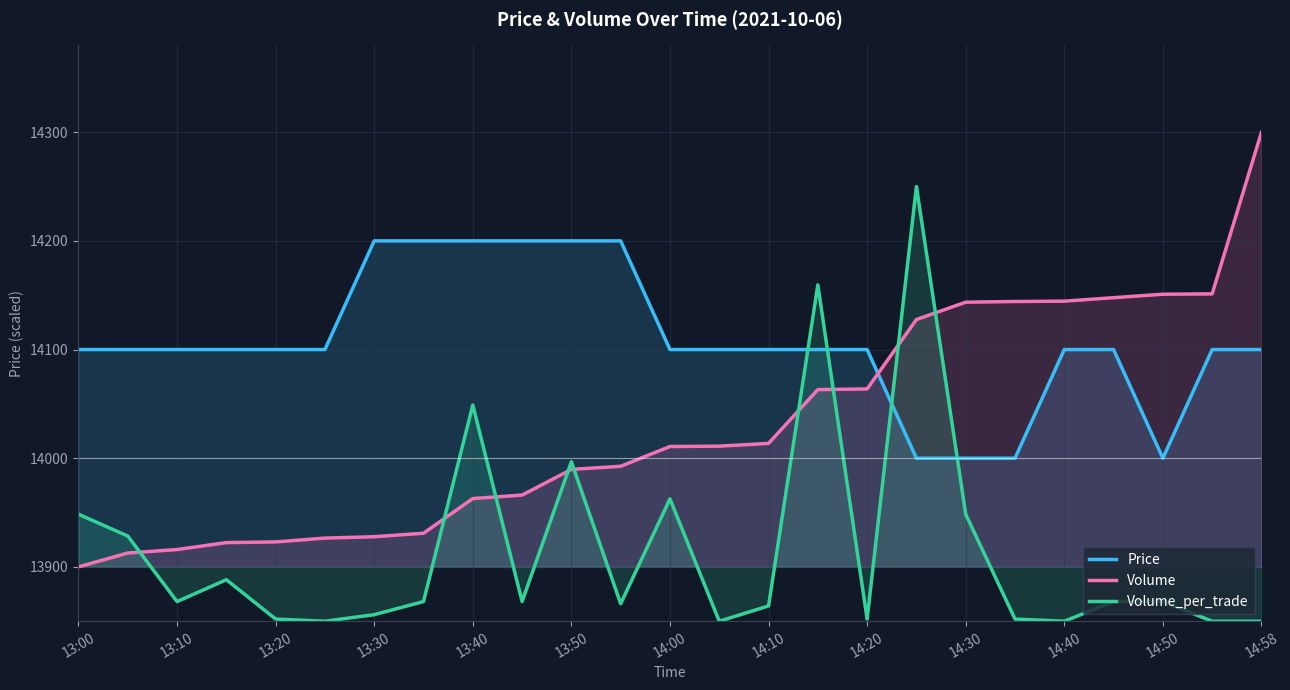

The value of Price at 15 is 20559.9. True or false?

False